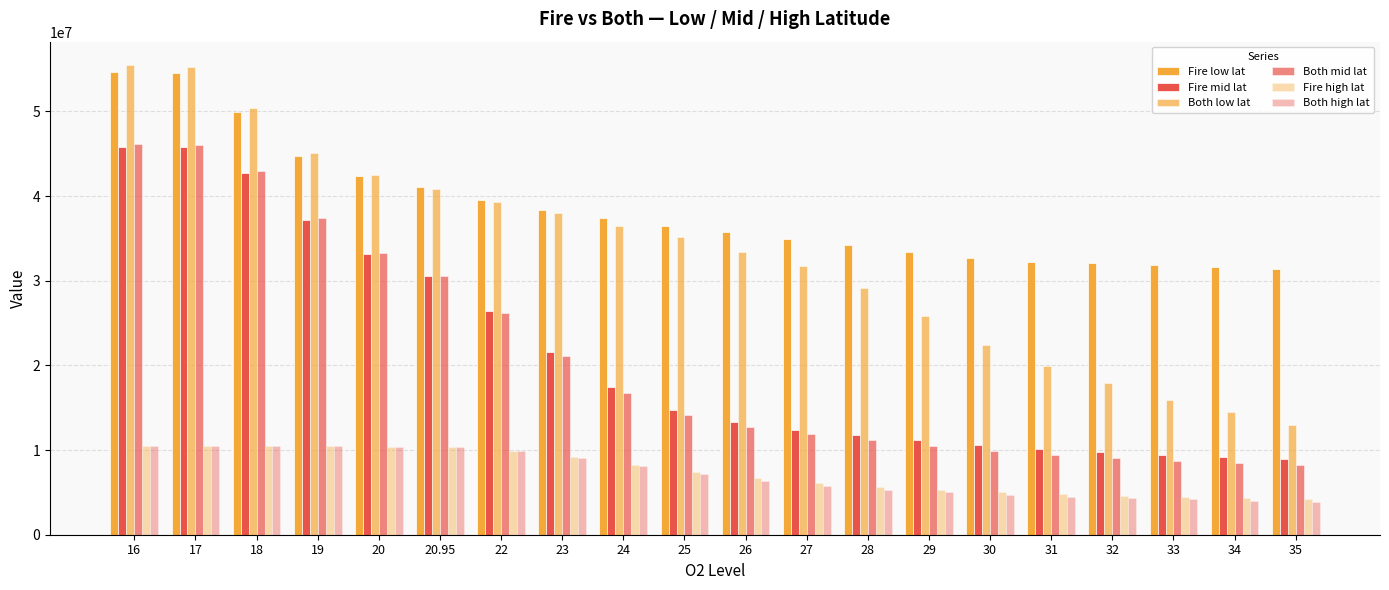

Reading left to right, what are all the values shown in this chart?

Fire low lat: 54611432.4	54495975.4	49941497.2	44770822.8	42314511.2	41023901.8	39589284.3	38402749.6	37458004.5	36515261.5	35734588.8	34915083.6	34266067.8	33422534.8	32687342.7	32248215.7	32047790.4	31800049.8	31649039.1	31383770.5
Fire mid lat: 45814611.2	45755929.0	42724631.2	37173165.7	33183584.6	30552395.3	26461940.6	21638771.0	17436420.2	14739789.6	13320994.8	12410249.5	11735484.8	11152677.5	10598628.5	10114785.8	9726561.0	9394104.4	9184075.1	8955238.2
Both low lat: 55464962.9	55239338.8	50366278.1	45093787.5	42520307.6	40891788.3	39285820.2	37951016.3	36516557.5	35132611.2	33381111.4	31697432.3	29155926.6	25792217.0	22395194.4	19954652.6	17963324.0	15966886.1	14502051.0	12940478.4
Both mid lat: 46160616.2	46037130.9	43007900.2	37405428.5	33297993.0	30543134.3	26227589.5	21090949.2	16750074.5	14198473.1	12731070.0	11849862.0	11160348.3	10507610.5	9915741.1	9456372.3	9037906.1	8728845.1	8479336.4	8280491.7
Fire high lat: 10426685.5	10426685.5	10424553.2	10421329.1	10386016.7	10326168.7	9927280.1	9150182.5	8280091.6	7421136.8	6684949.9	6066282.7	5631232.3	5337640.2	5050670.5	4801492.0	4618095.8	4452843.8	4309024.5	4209899.8
Both high lat: 10516779.2	10497951.4	10484288.5	10458223.1	10402638.5	10323885.9	9907136.7	9050572.5	8094180.0	7197424.7	6328120.0	5741317.2	5340213.0	5019262.1	4734418.0	4490484.0	4309924.8	4168370.8	4013802.0	3873808.3